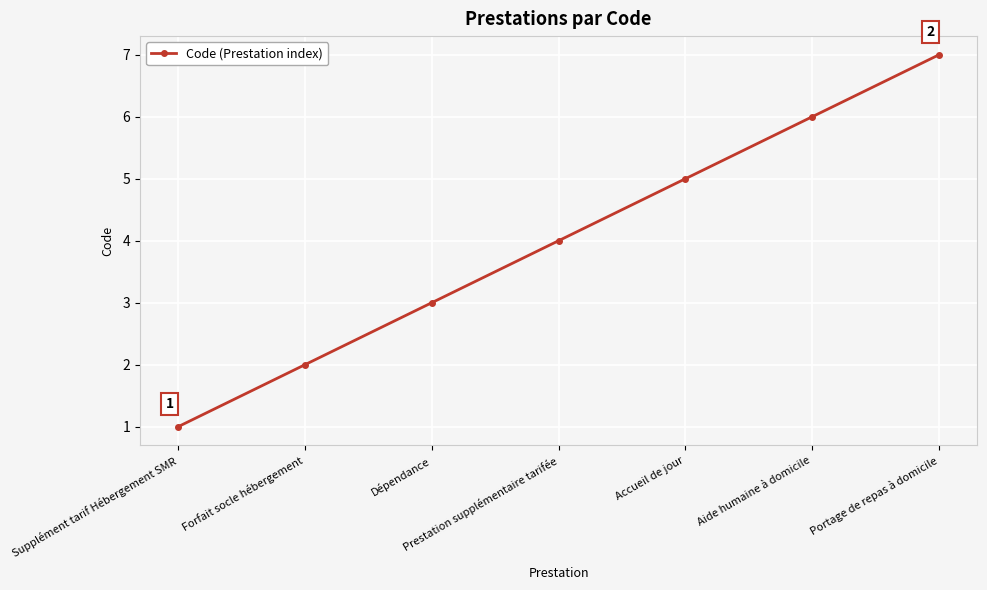

True or false: the data has more than 1 interior local peaks.

False